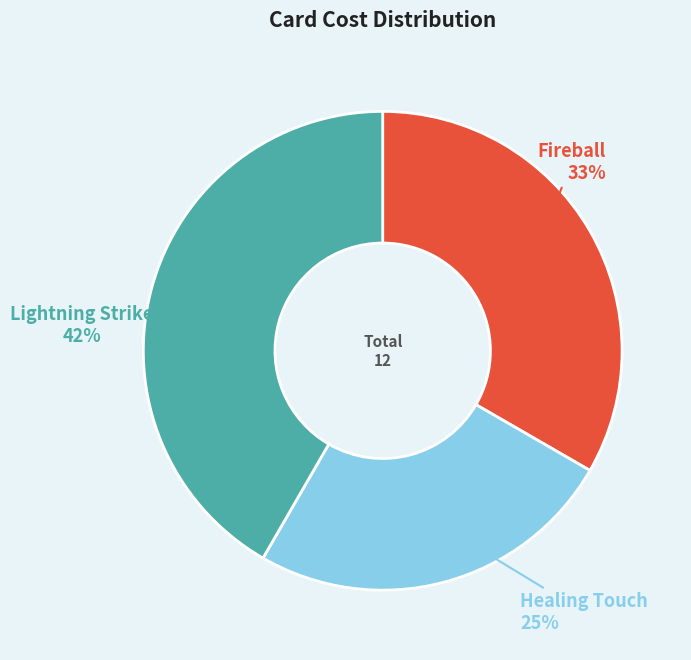

To the nearest percent, what is the difference between the largest and smallest slice percentages?

17%